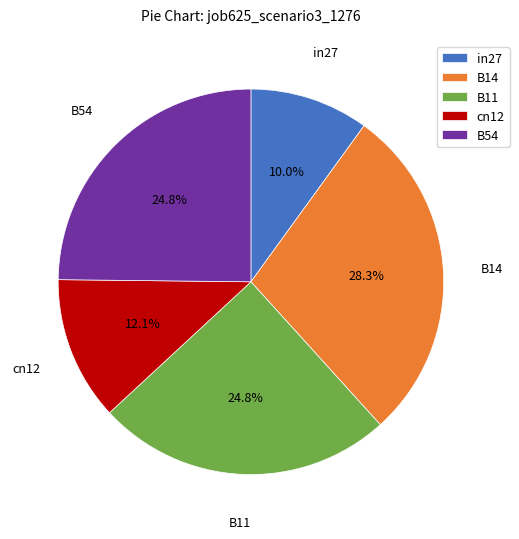

Which has a higher value, B14 or B54?

B14